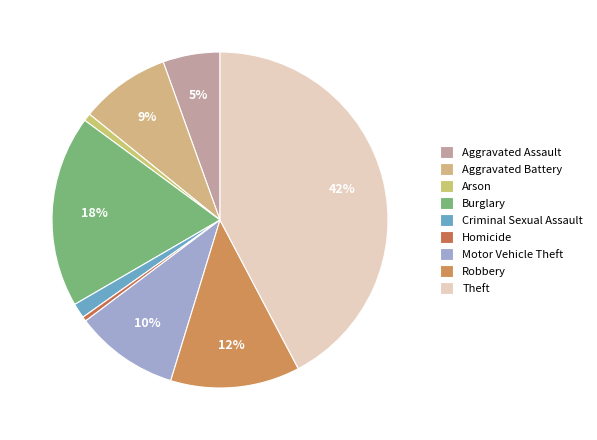

Is it true that Aggravated Assault is 1% of the pie?

False